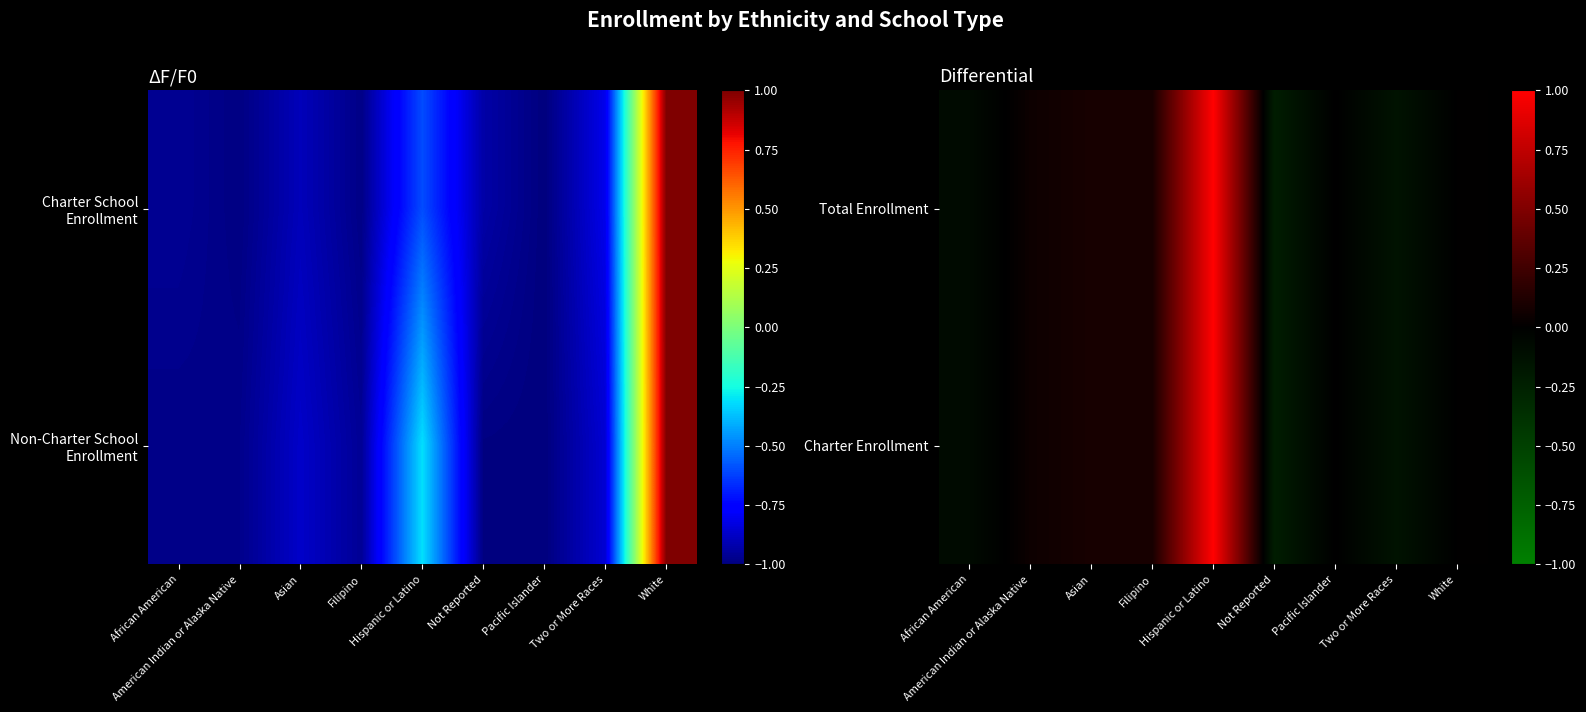

At which label does Total Enrollment reach its peak?

Hispanic or Latino